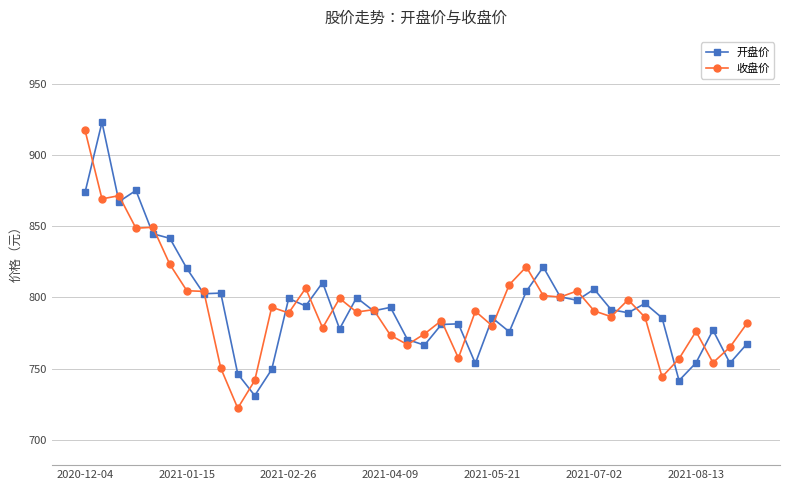

List the series in order of their peak value, lowest first.

收盘价, 开盘价